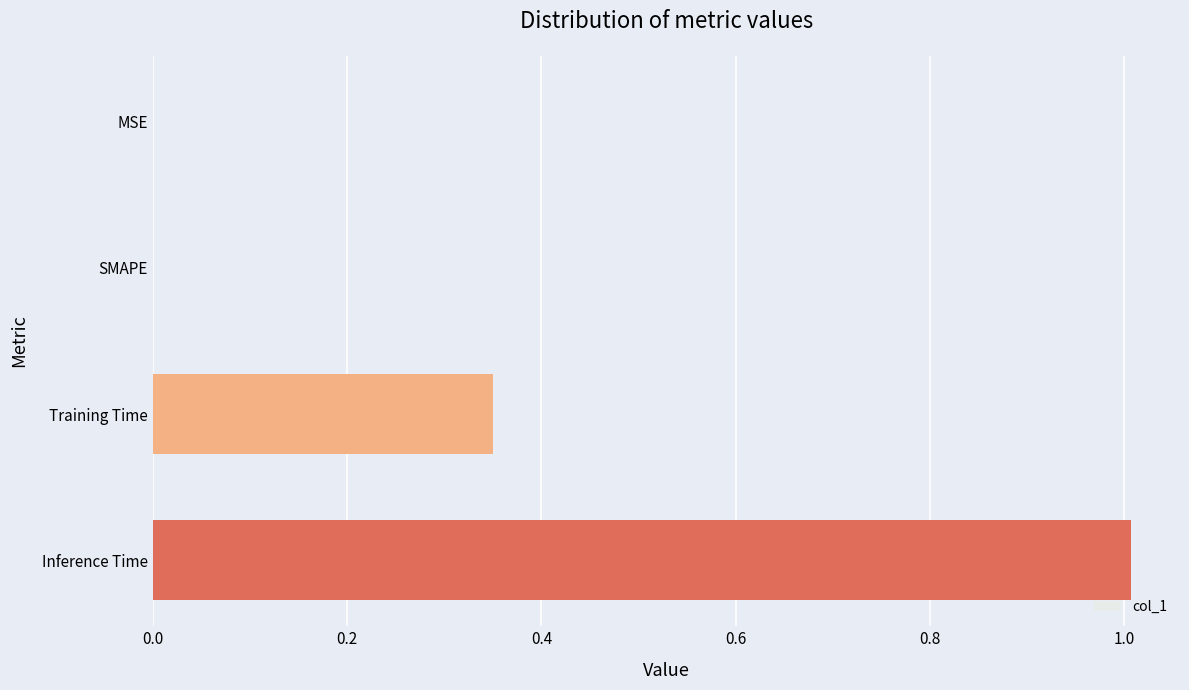

The value at Inference Time is 0.6. True or false?

False